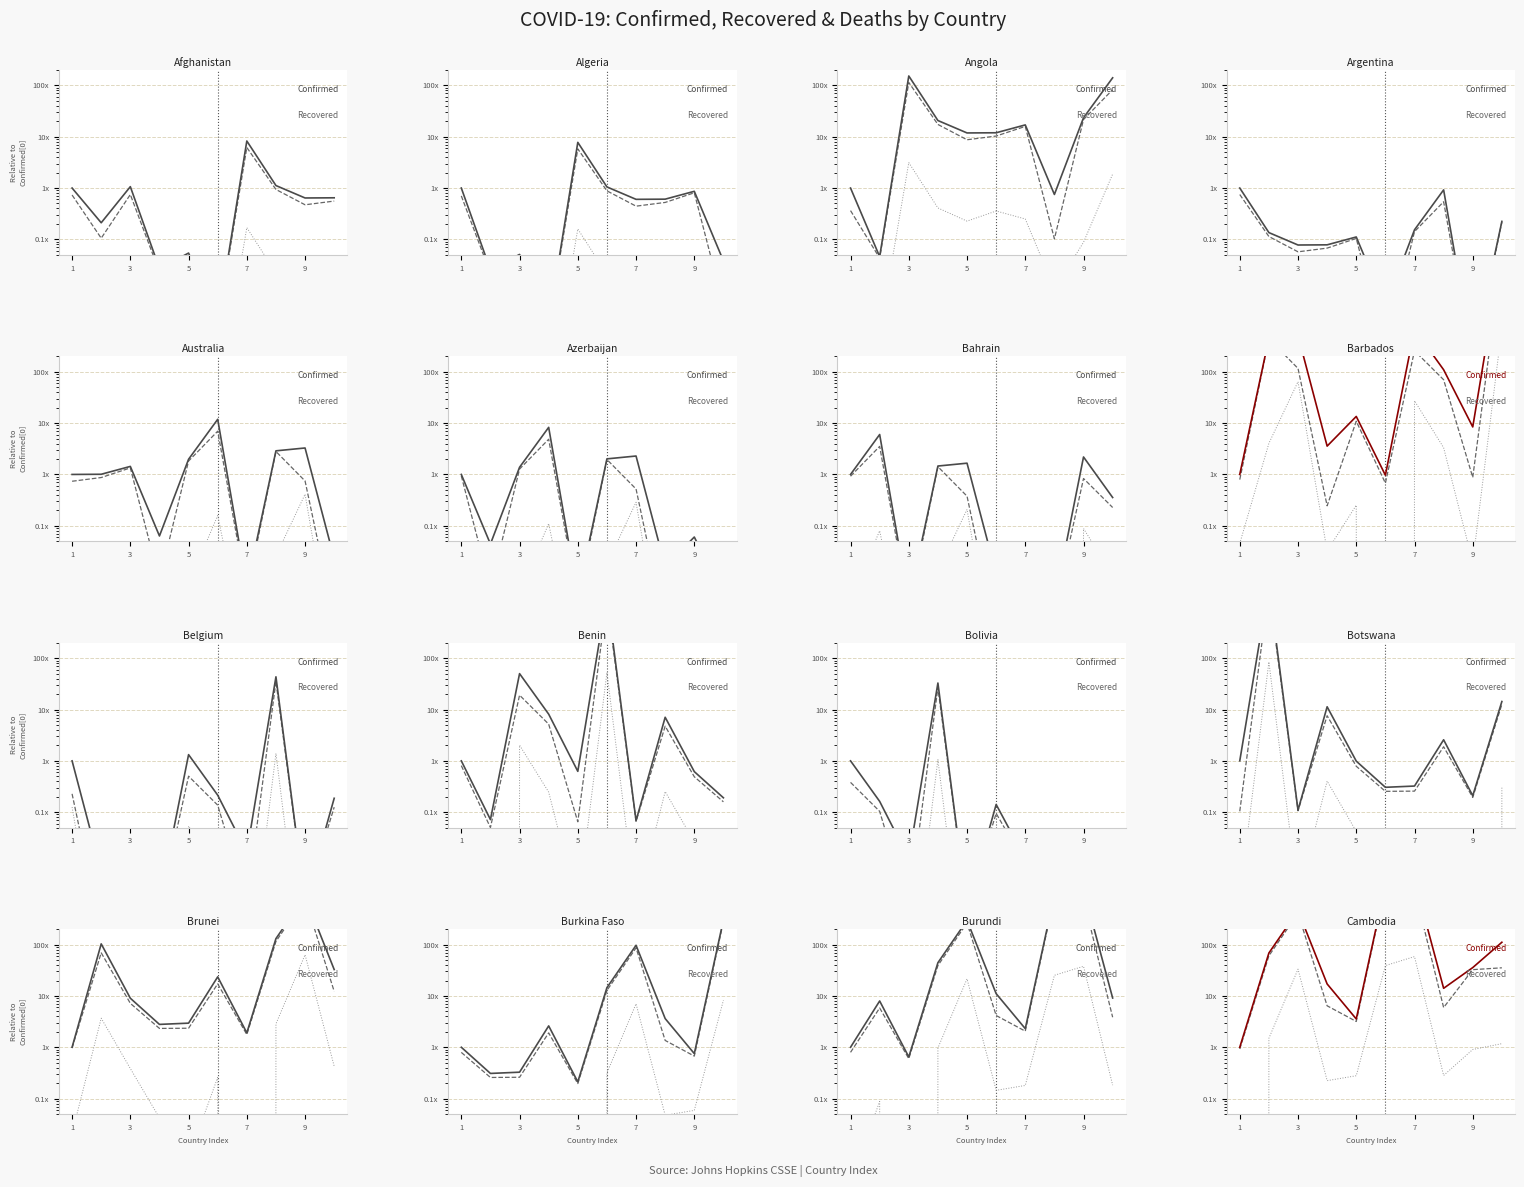

Which series changed the most between 6 and 7?

Confirmed